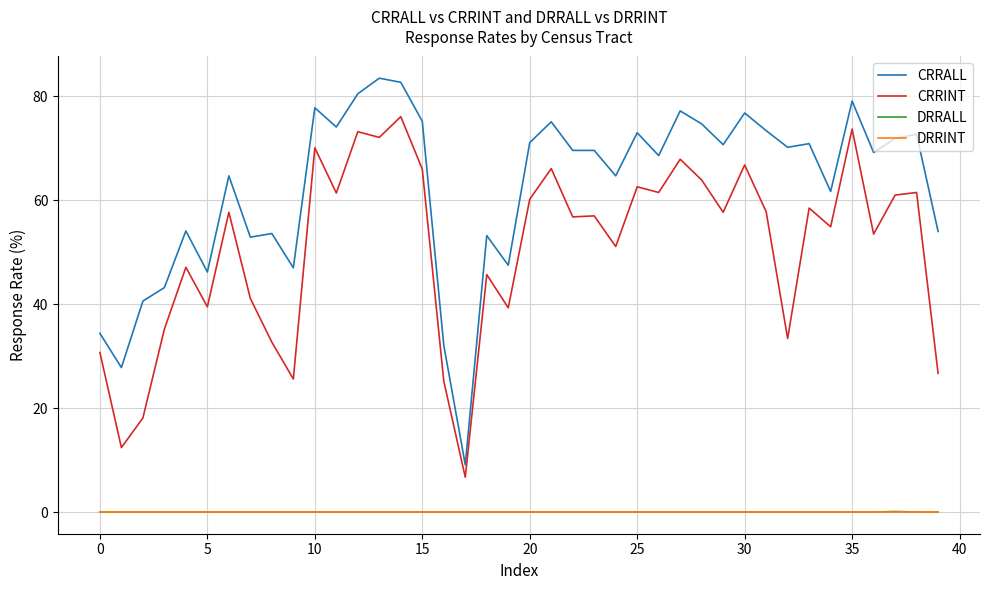

True or false: DRRALL and CRRALL intersect in this chart.

False